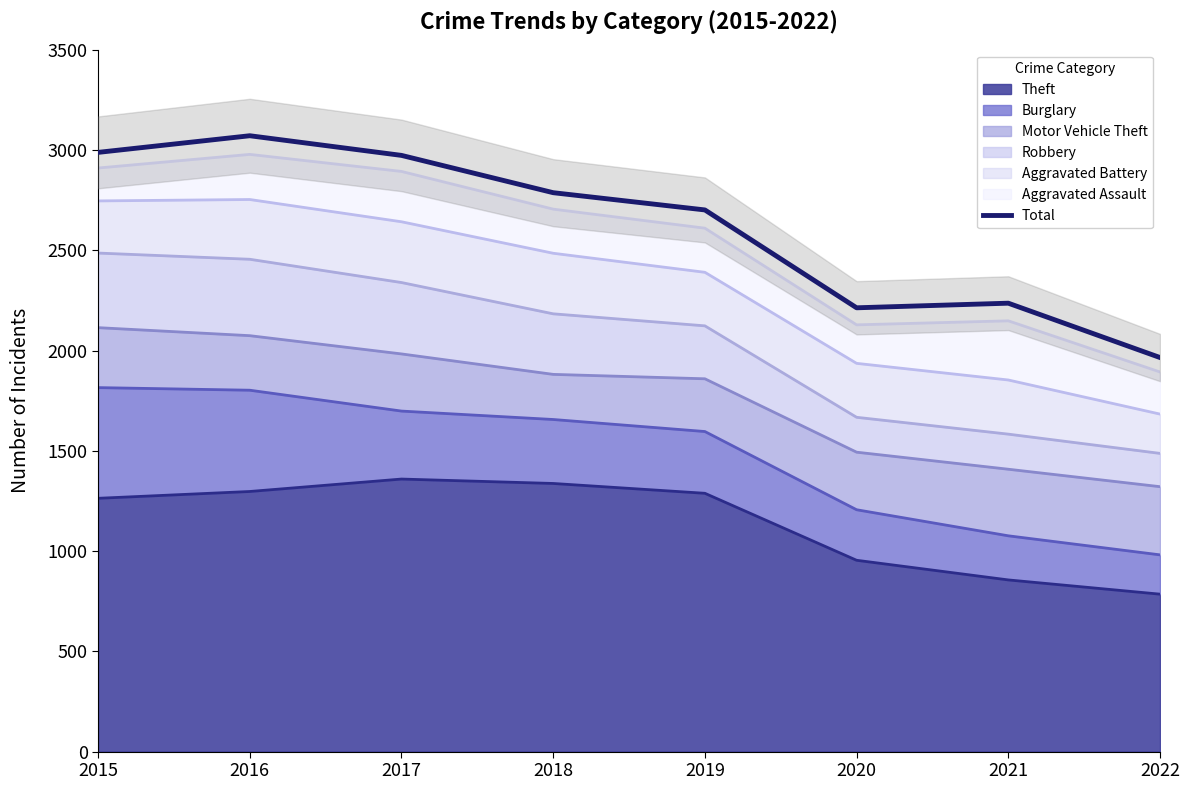

Which has a higher value, 2016 or 2015?

2016